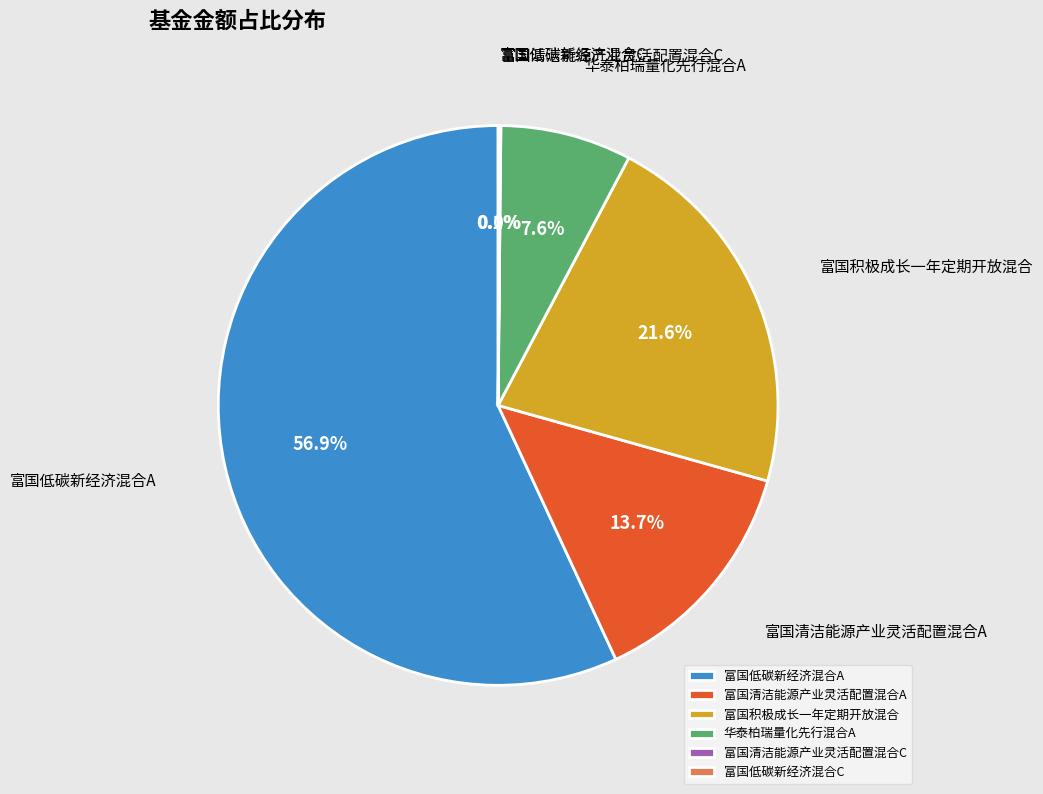

Which category has the biggest portion of the pie?

富国低碳新经济混合A